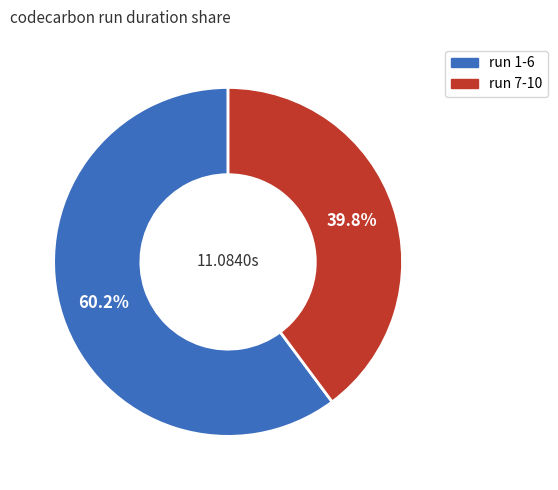

Approximately how many times larger is the value at run 1-6 compared to run 7-10?

1.5